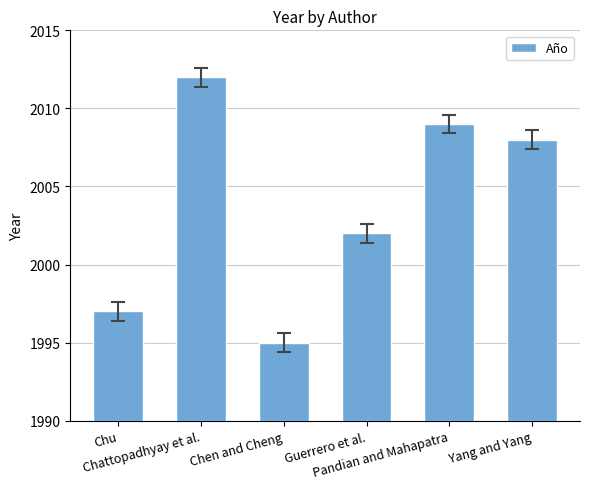

Rank the categories by value from lowest to highest.

Chen and Cheng, Chu, Guerrero et al., Yang and Yang, Pandian and Mahapatra, Chattopadhyay et al.